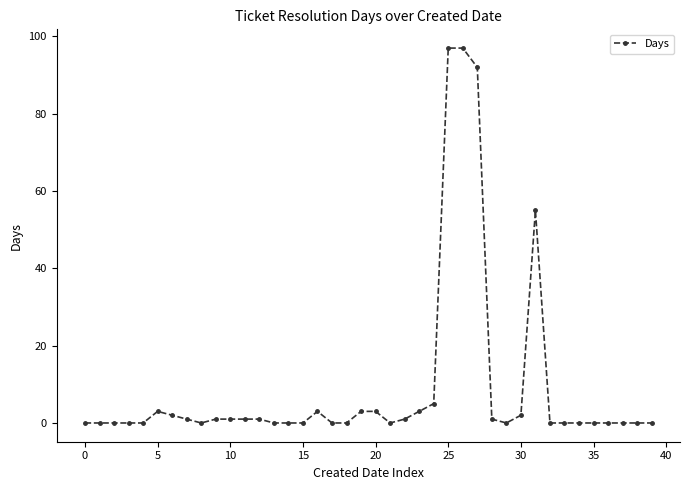

What is the difference between the second highest and minimum values?

97